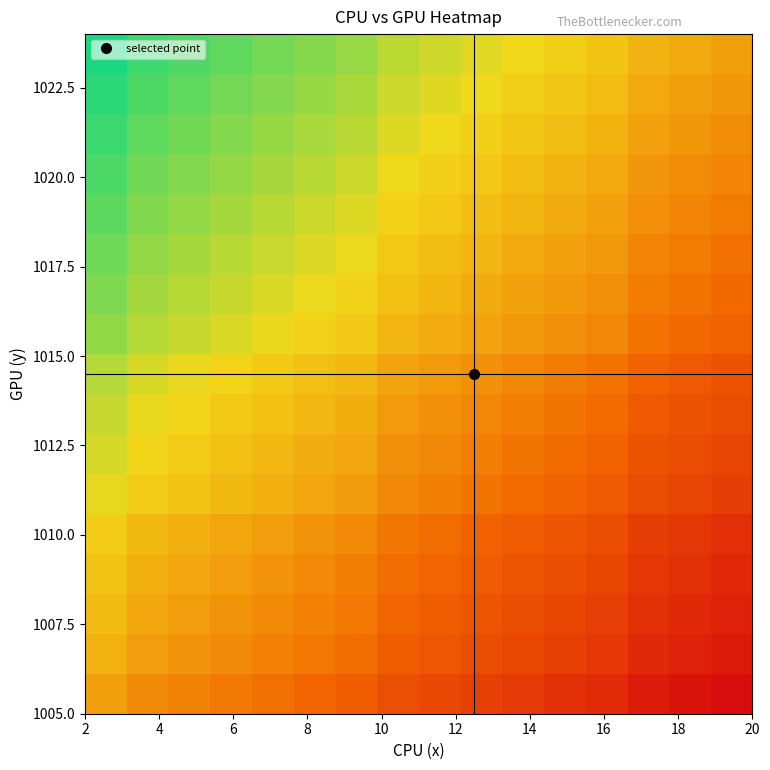

What is the minimum value shown in the chart?

-1.0